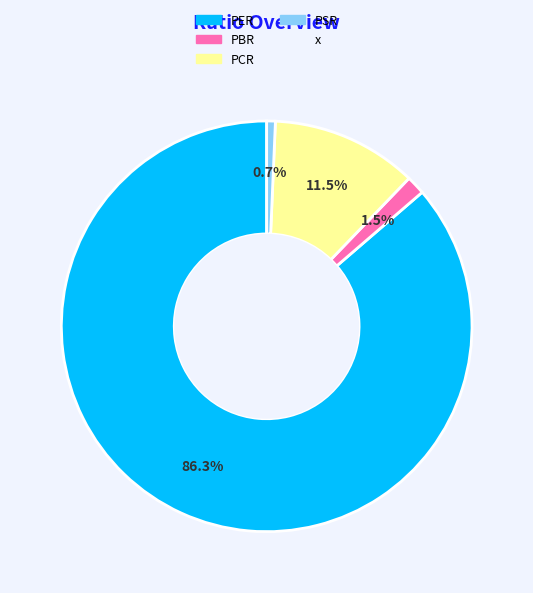

Is there any slice that represents more than half of the pie?

Yes